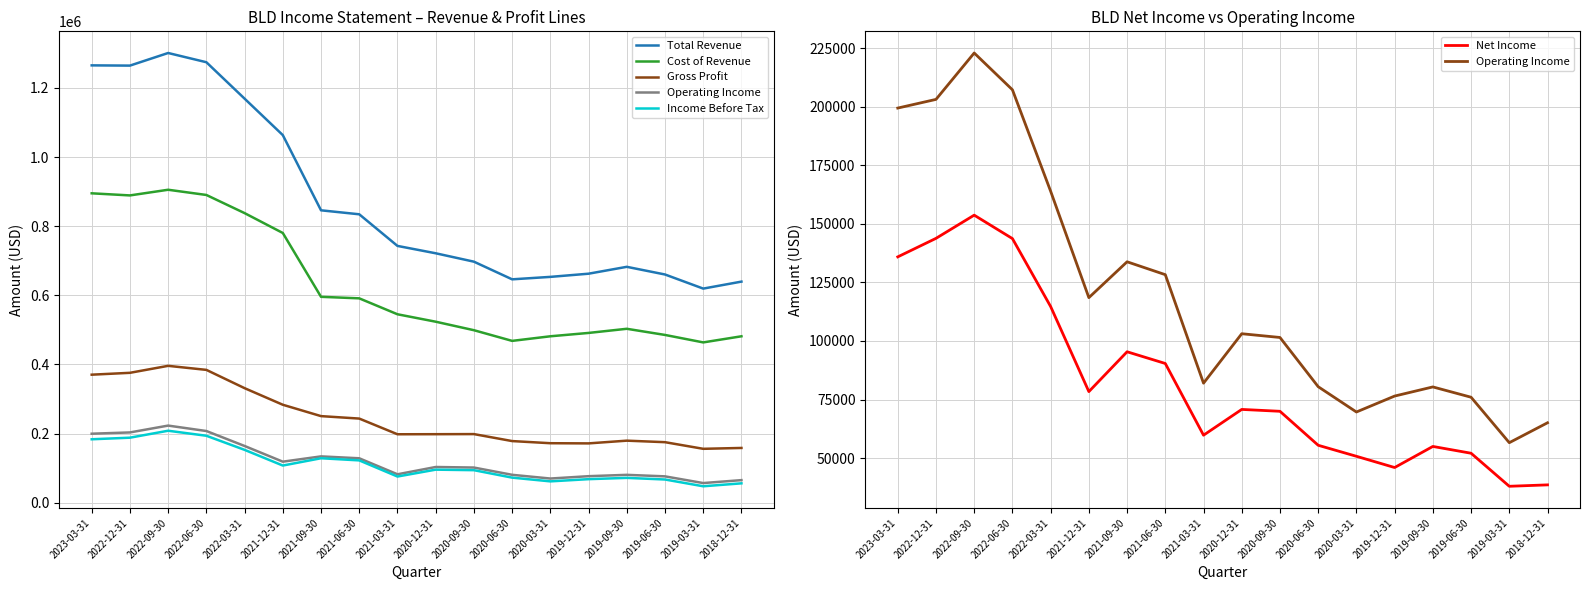

What is the average value of the Gross Profit series?

245400